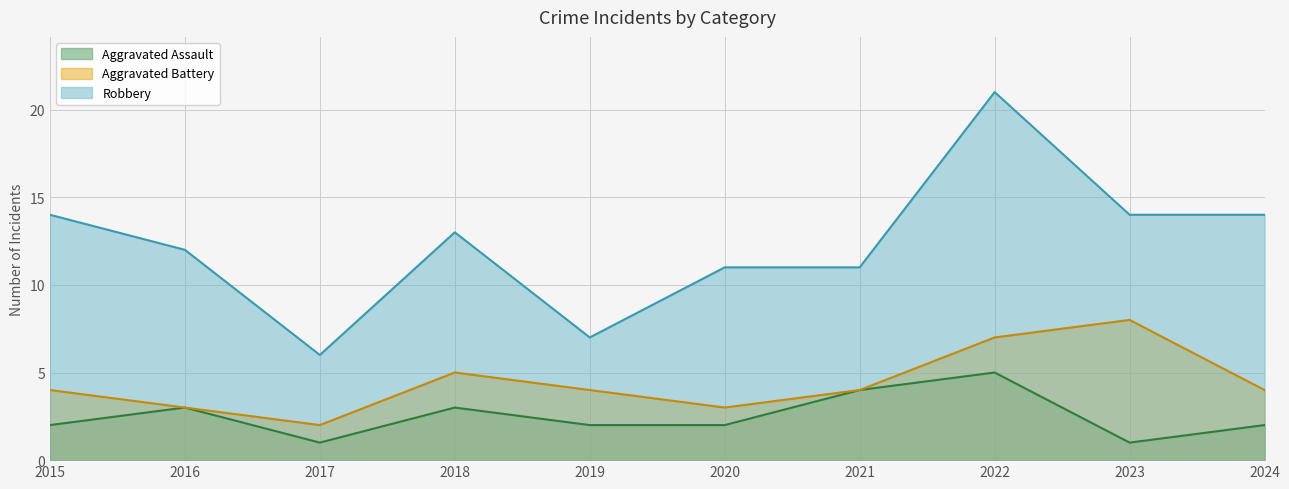

At which label is Aggravated Assault closest to 3?

2016